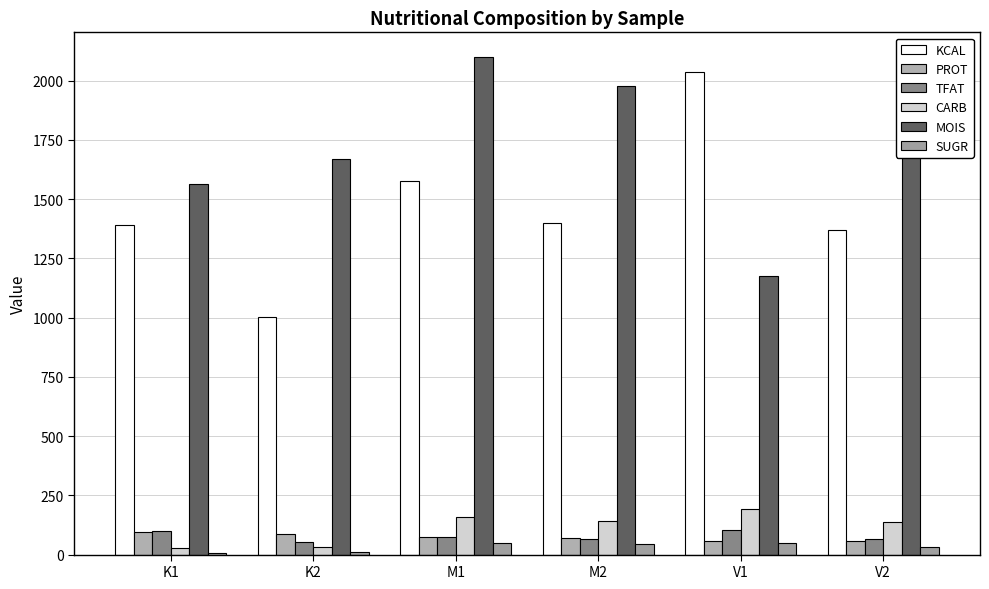

How many data points in MOIS are less than 1977?

3